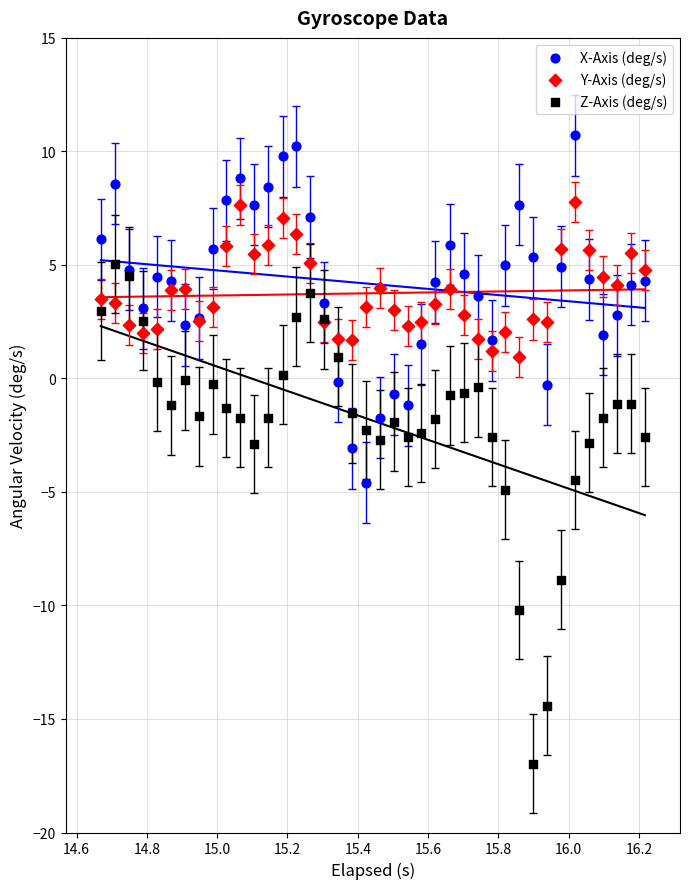

What are all the series names shown in the legend?

X-Axis (deg/s), Y-Axis (deg/s), Z-Axis (deg/s)